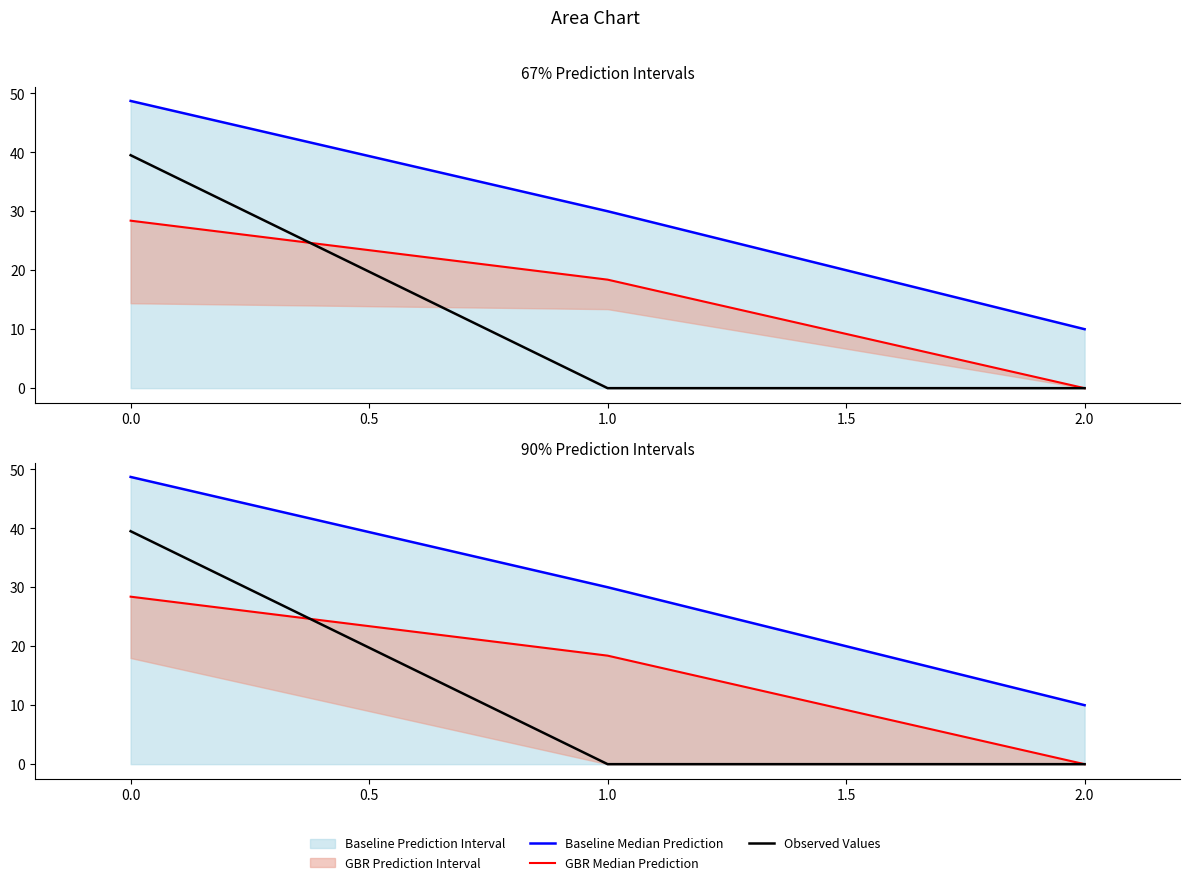

The Baseline Median Prediction series shows 76.5 at 0.0. True or false?

False